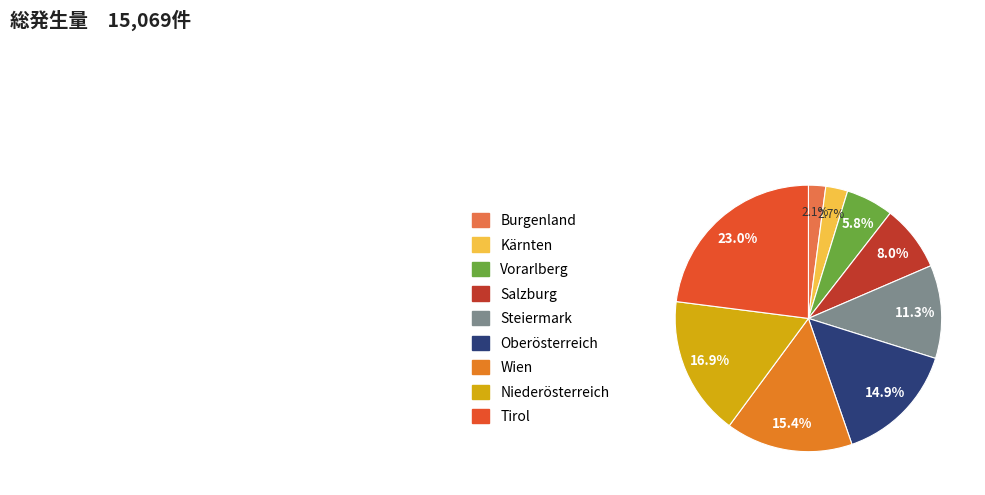

Approximately how many times larger is the value at Salzburg compared to Vorarlberg?

1.4